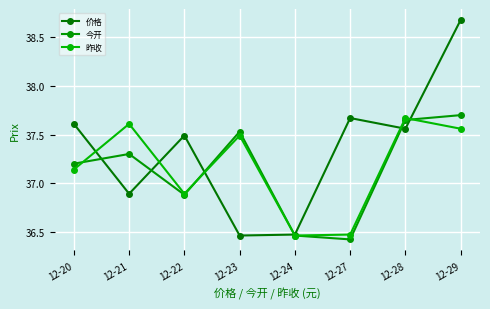

The value of 昨收 at 12-20 is 37.1. True or false?

True